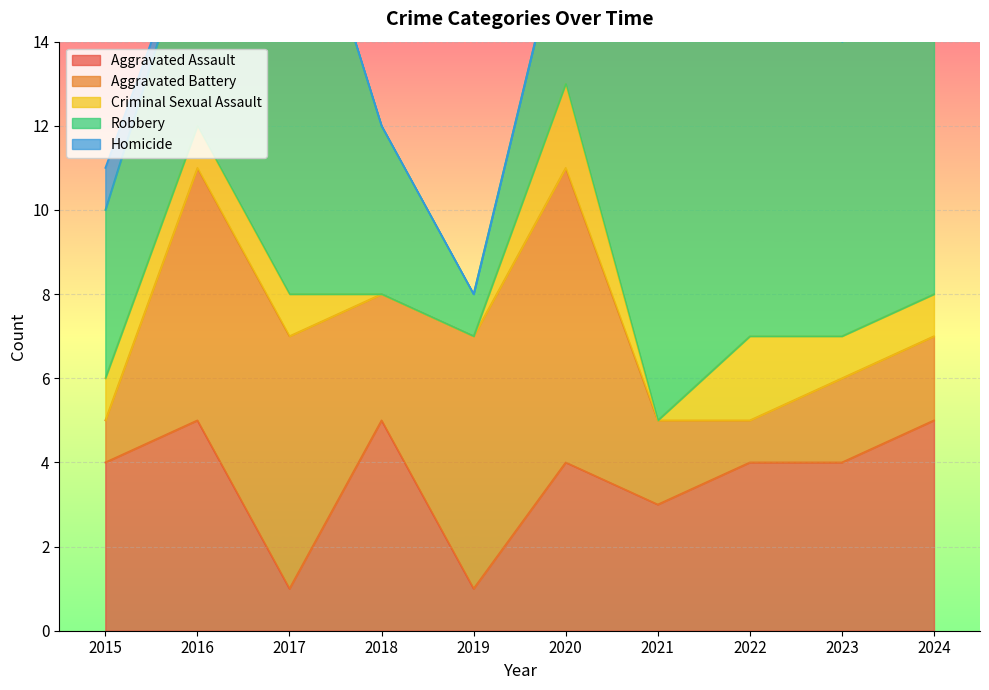

What is the total value across all series at 2022?

20